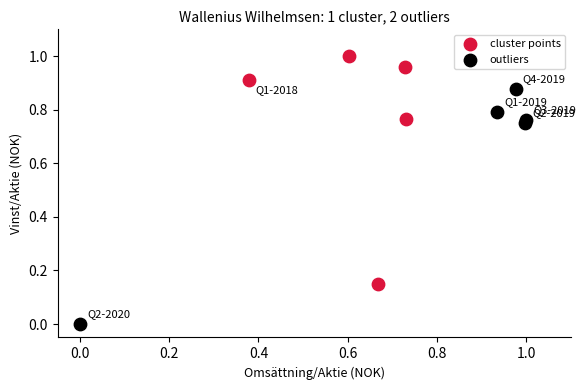

What are all the series names shown in the legend?

cluster points, outliers